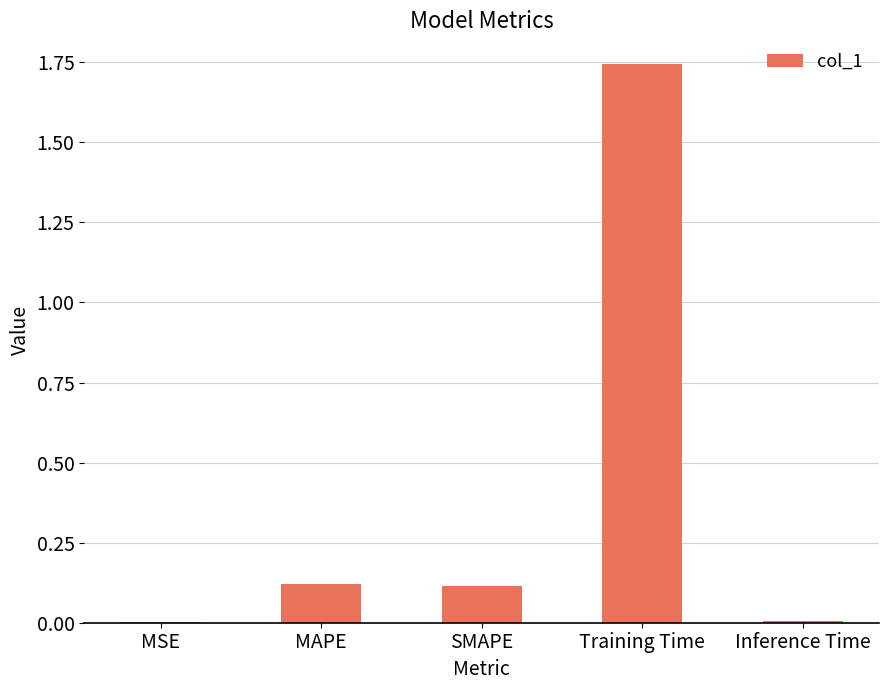

What is the average value?

0.4